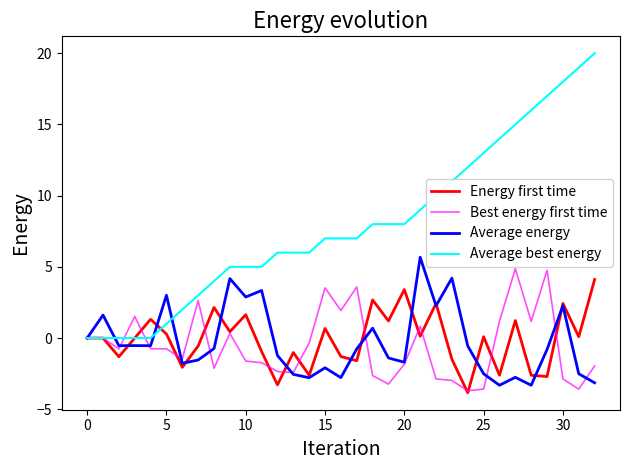

How many lines are shown in the chart?

4